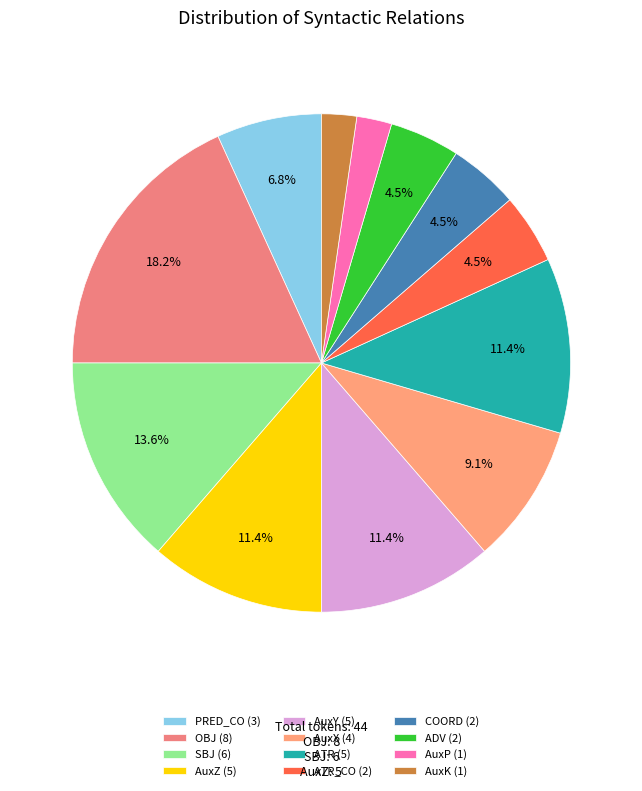

What is the largest slice in the pie chart?

OBJ (8)